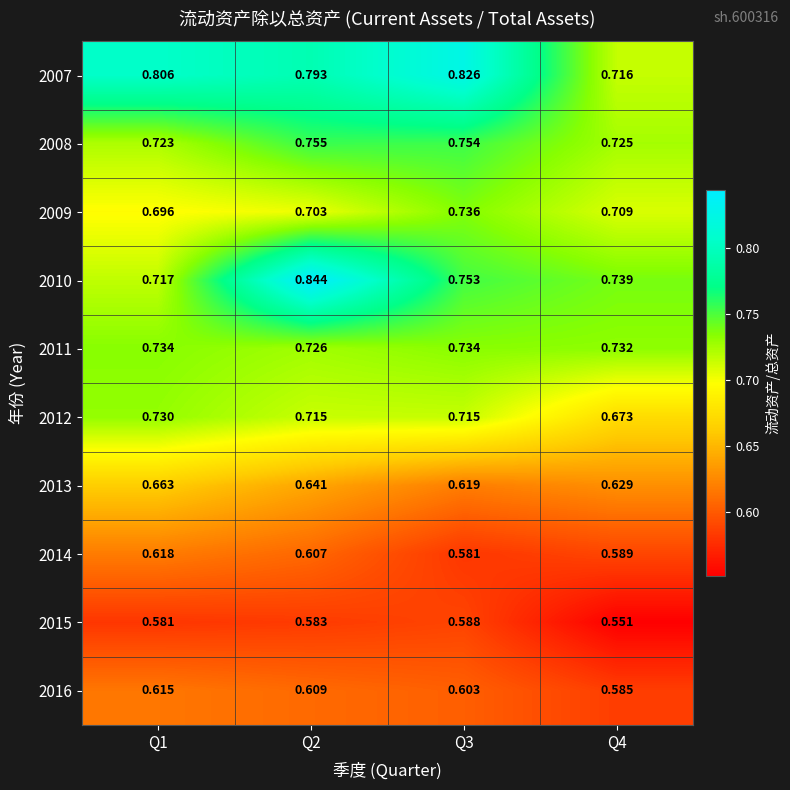

Which series has the largest total across all categories?

2007